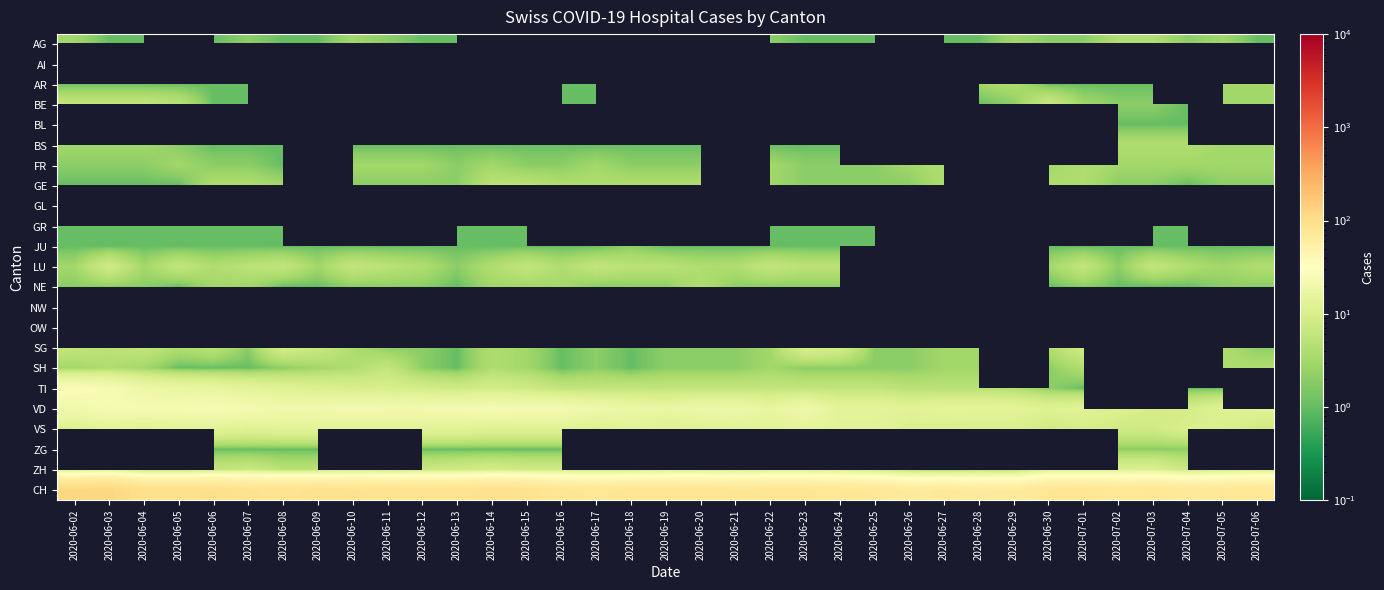

What is the difference between the highest and lowest values at 2020-06-04?

96.0